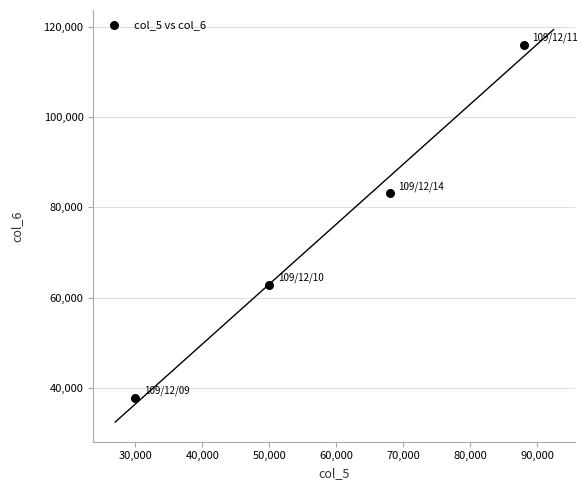

What is the range of X values (max minus min)?

58000